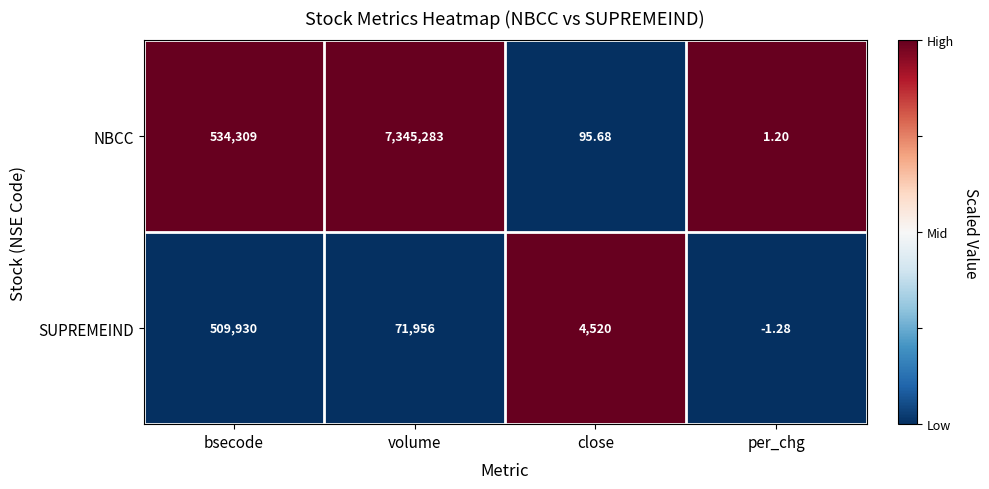

Which series has the widest spread of values?

NBCC